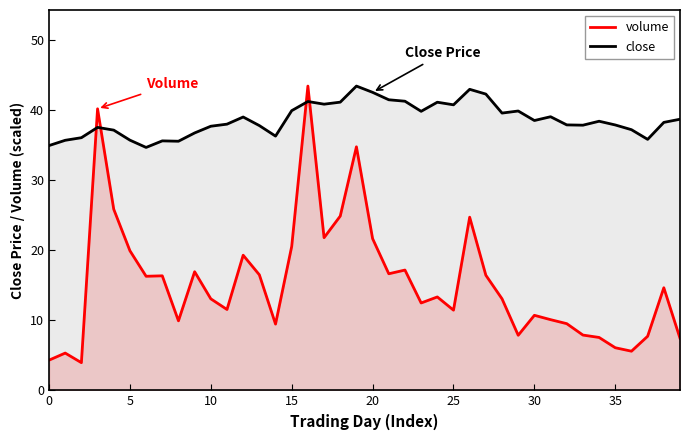

Read the close value at 0.

34.9